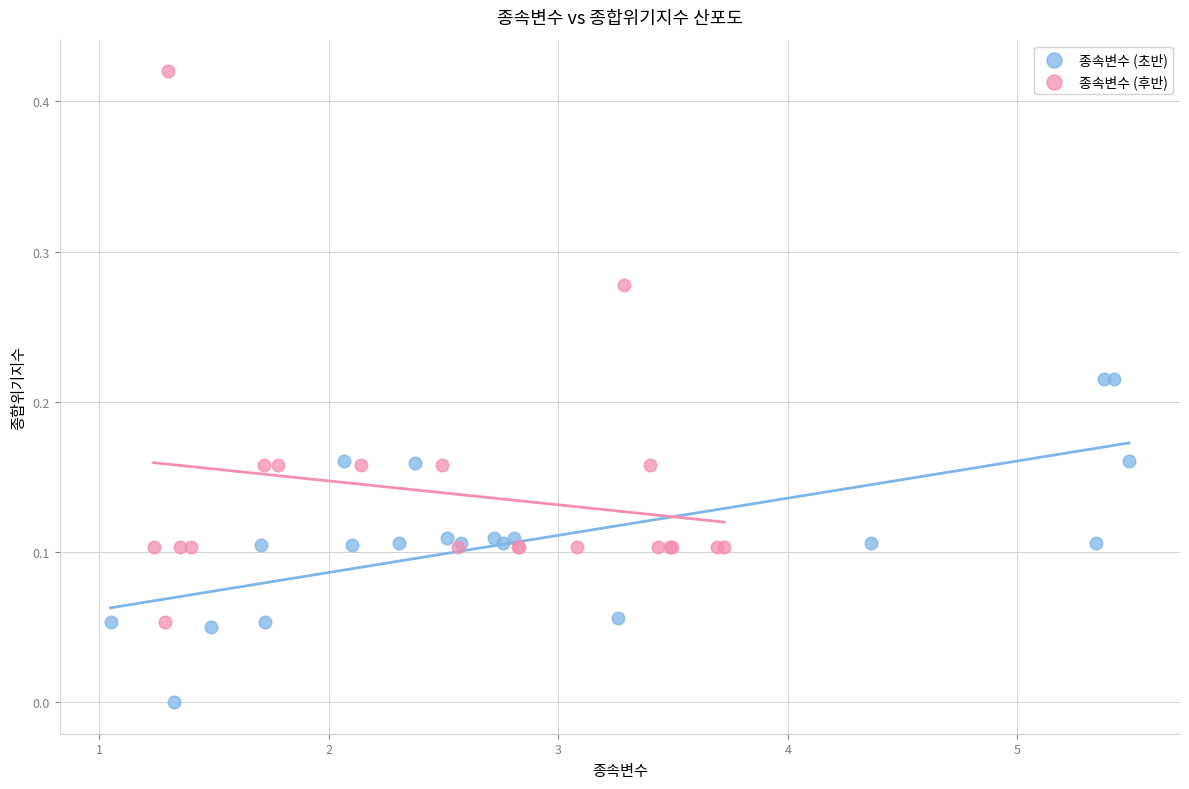

Which series contains the lowest Y value?

종속변수 (초반)